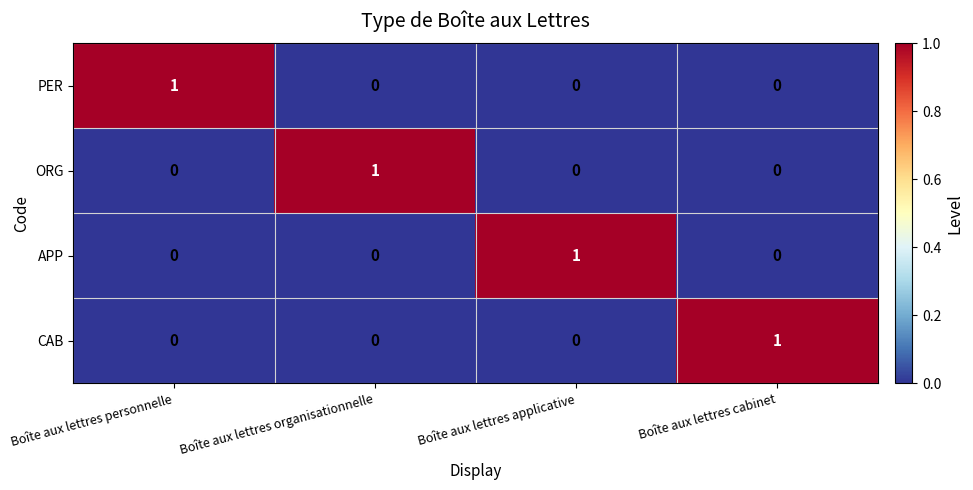

Which category has the highest value in the ORG series?

Boîte aux lettres organisationnelle